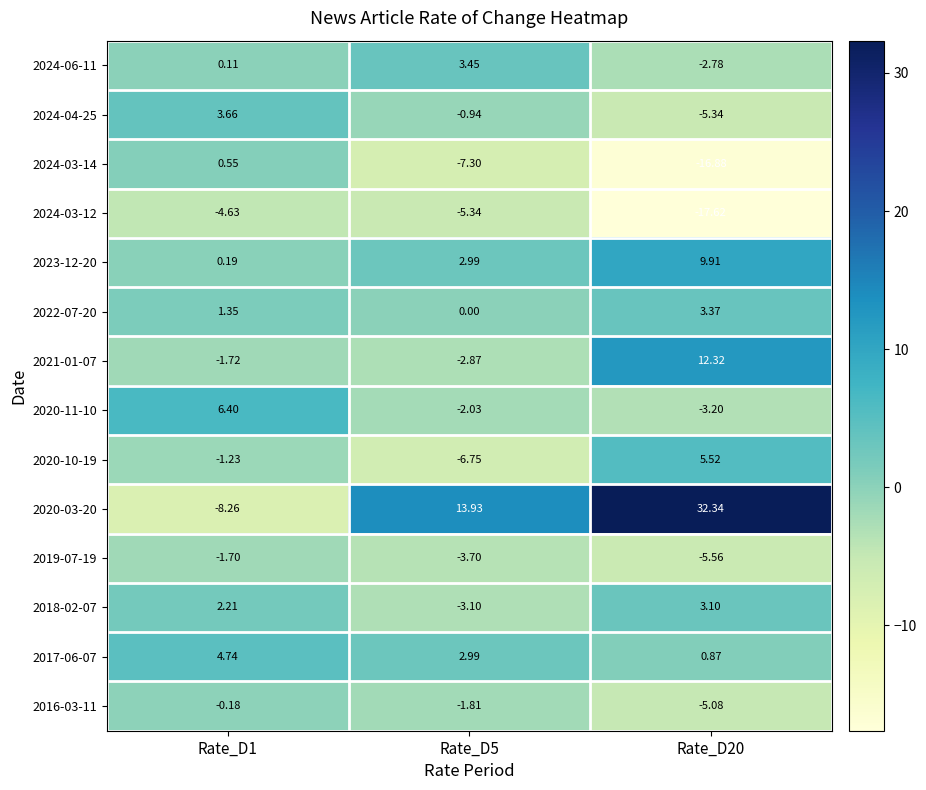

Rank the series at Rate_D20 from highest to lowest value.

2020-03-20, 2021-01-07, 2023-12-20, 2020-10-19, 2022-07-20, 2018-02-07, 2017-06-07, 2024-06-11, 2020-11-10, 2016-03-11, 2024-04-25, 2019-07-19, 2024-03-14, 2024-03-12